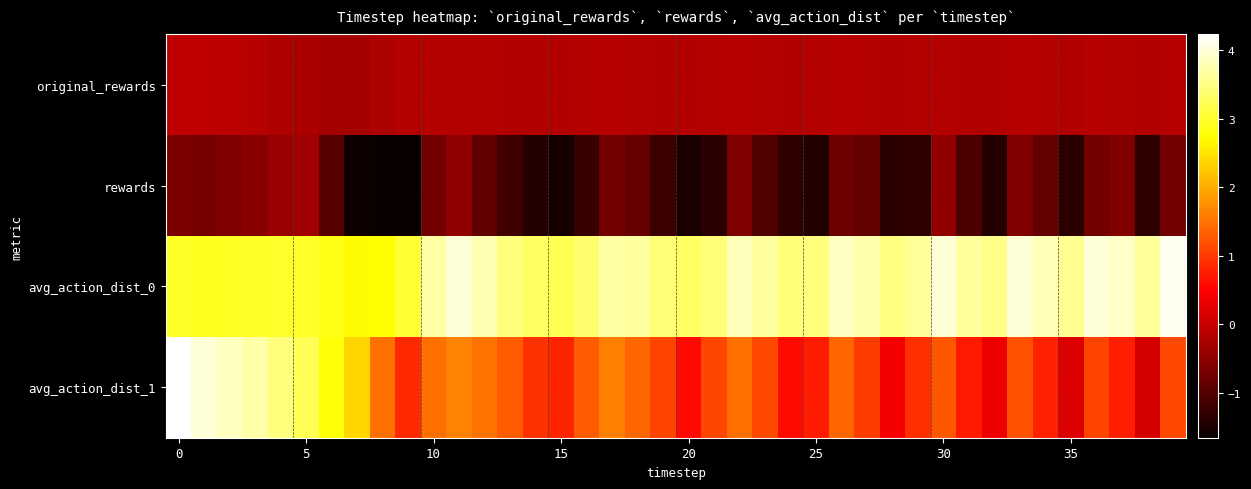

Which series has the largest range (max minus min)?

avg_action_dist_1